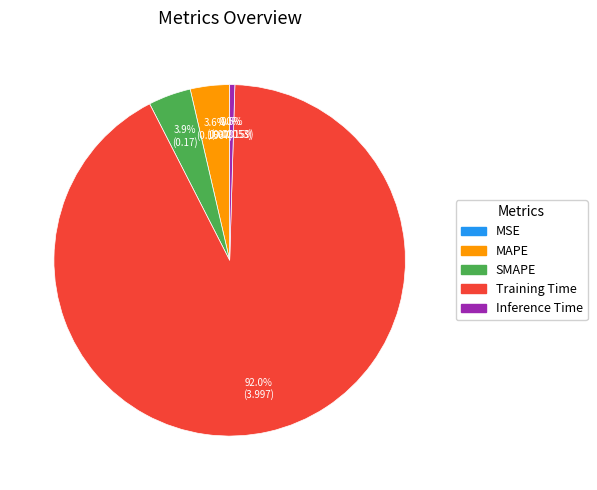

The MAPE slice represents 11% of the pie. True or false?

False